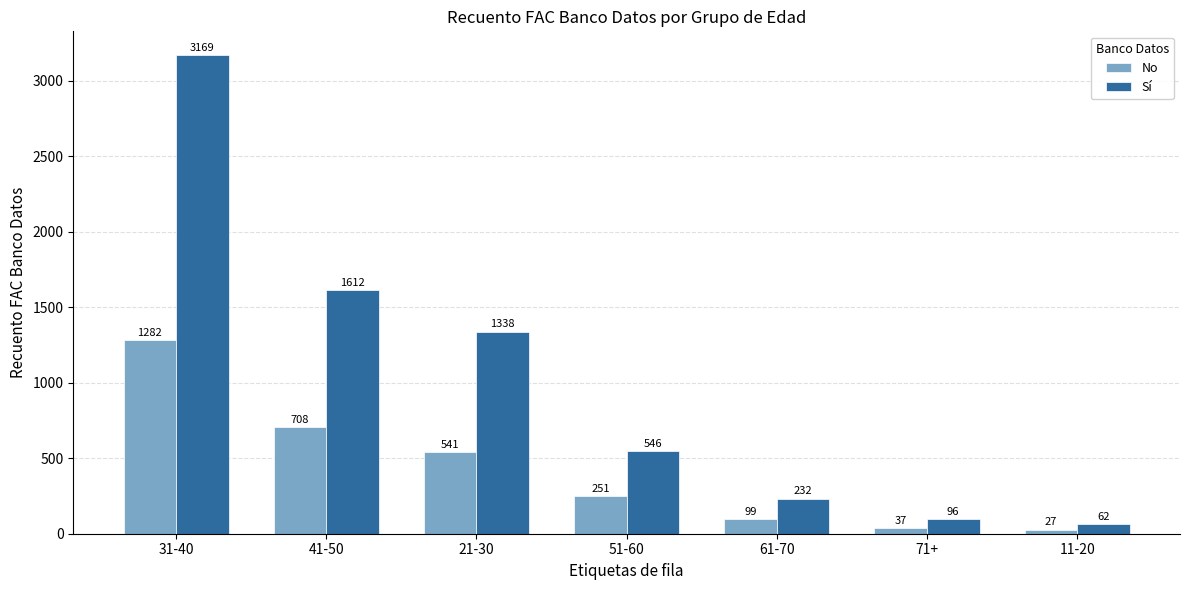

What is the highest value of the Sí series?

3169